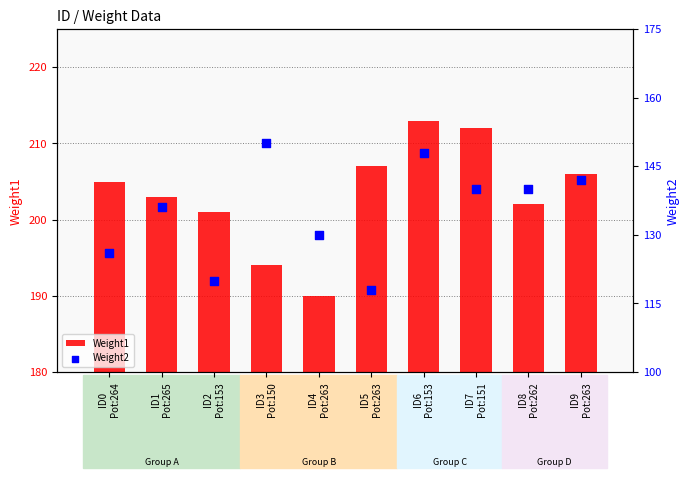

At how many categories does at least one series exceed 121?

10